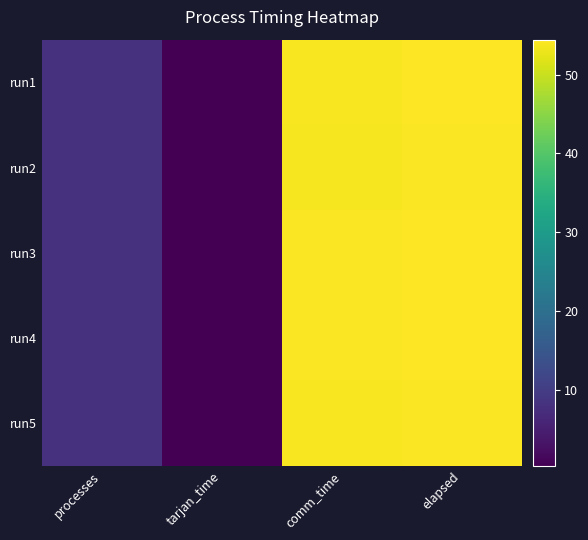

Reading right to left, list all the values displayed in this chart.

run1: elapsed=54.3	comm_time=54.0	tarjan_time=0.3	processes=8.0
run2: elapsed=54.1	comm_time=53.8	tarjan_time=0.3	processes=8.0
run3: elapsed=54.4	comm_time=54.1	tarjan_time=0.3	processes=8.0
run4: elapsed=54.4	comm_time=54.1	tarjan_time=0.3	processes=8.0
run5: elapsed=54.2	comm_time=53.9	tarjan_time=0.3	processes=8.0